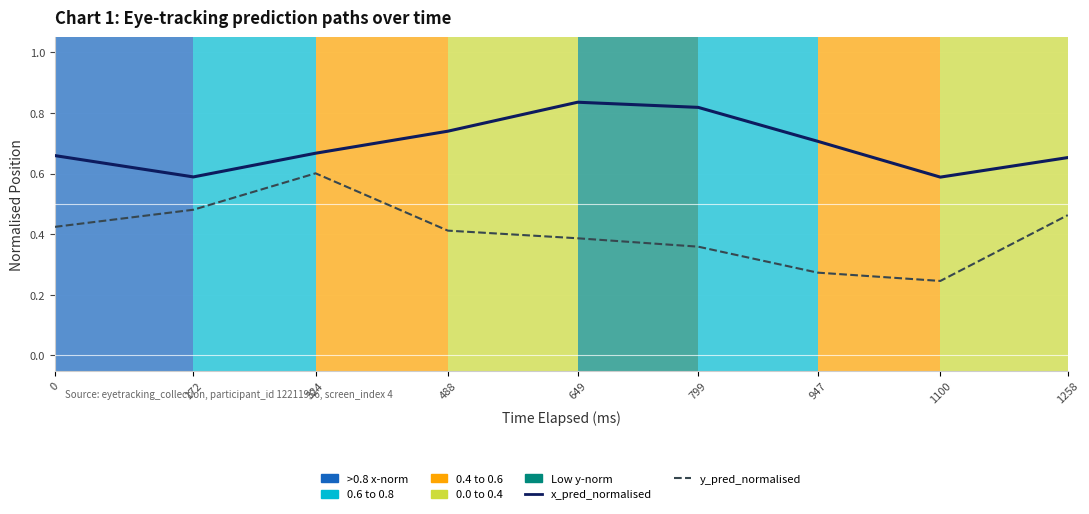

Which series has the largest total across all categories?

x_pred_normalised